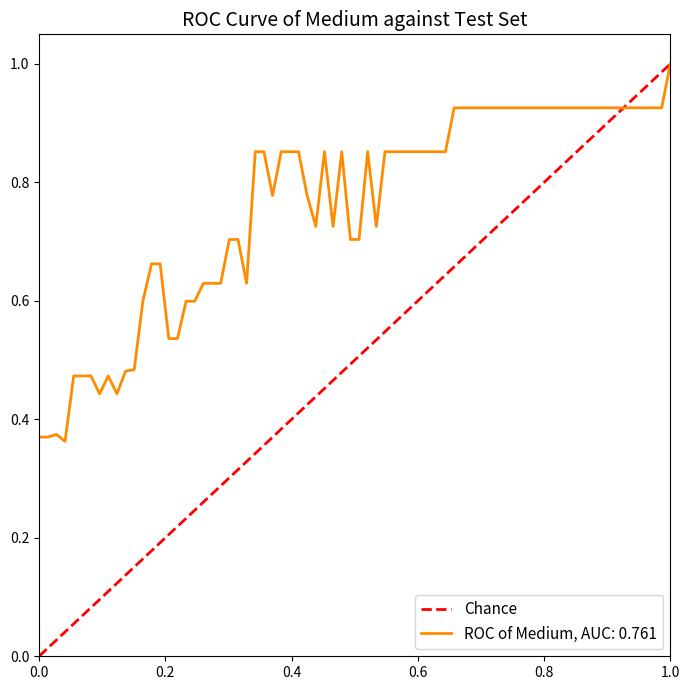

Does the chart have visible grid lines?

No